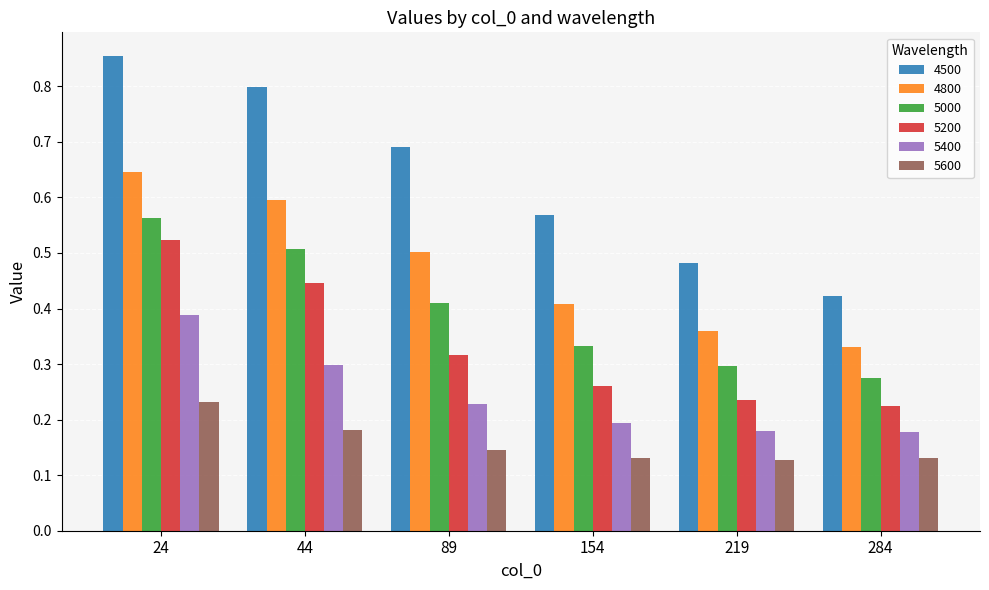

List the series in order of their peak value, highest first.

4500, 4800, 5000, 5200, 5400, 5600